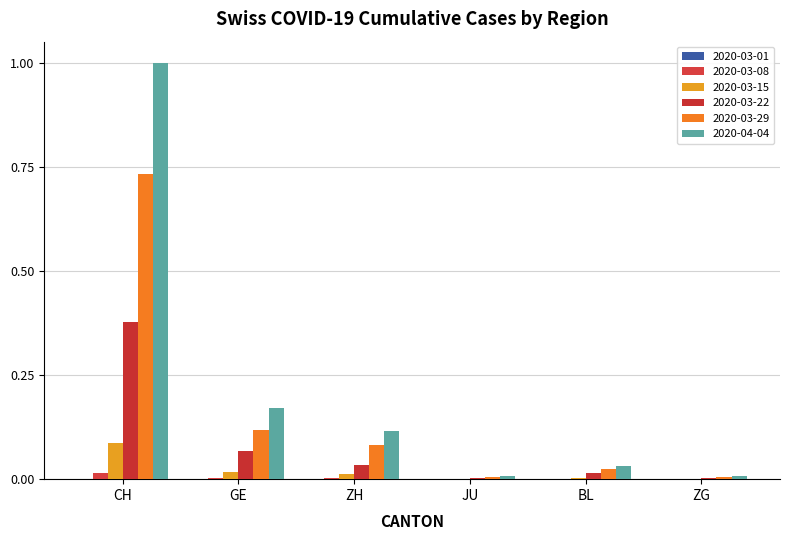

Between GE and ZG, which is larger?

GE